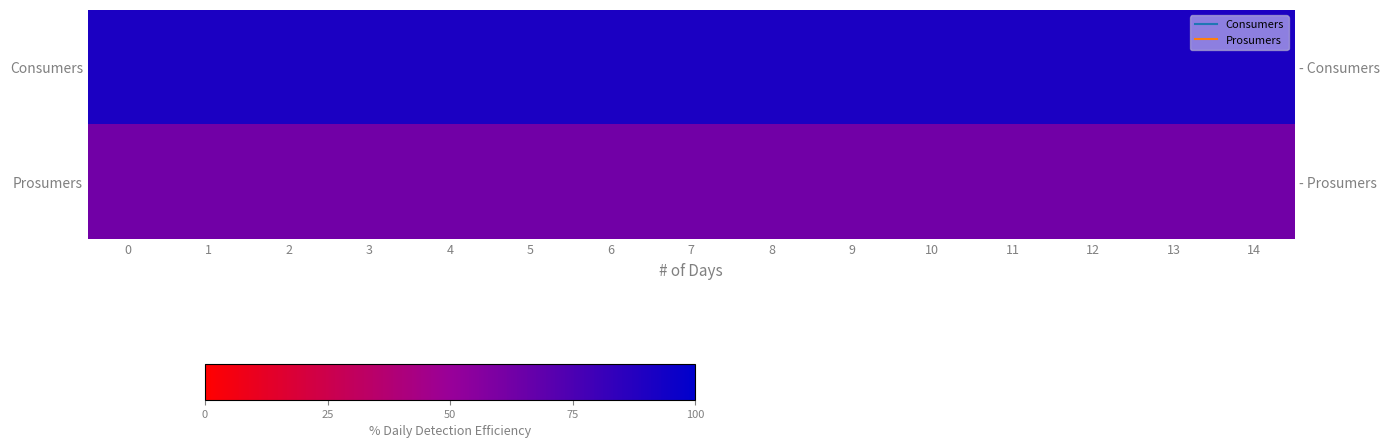

Is it true that Consumers equals 90.7 at 9?

True